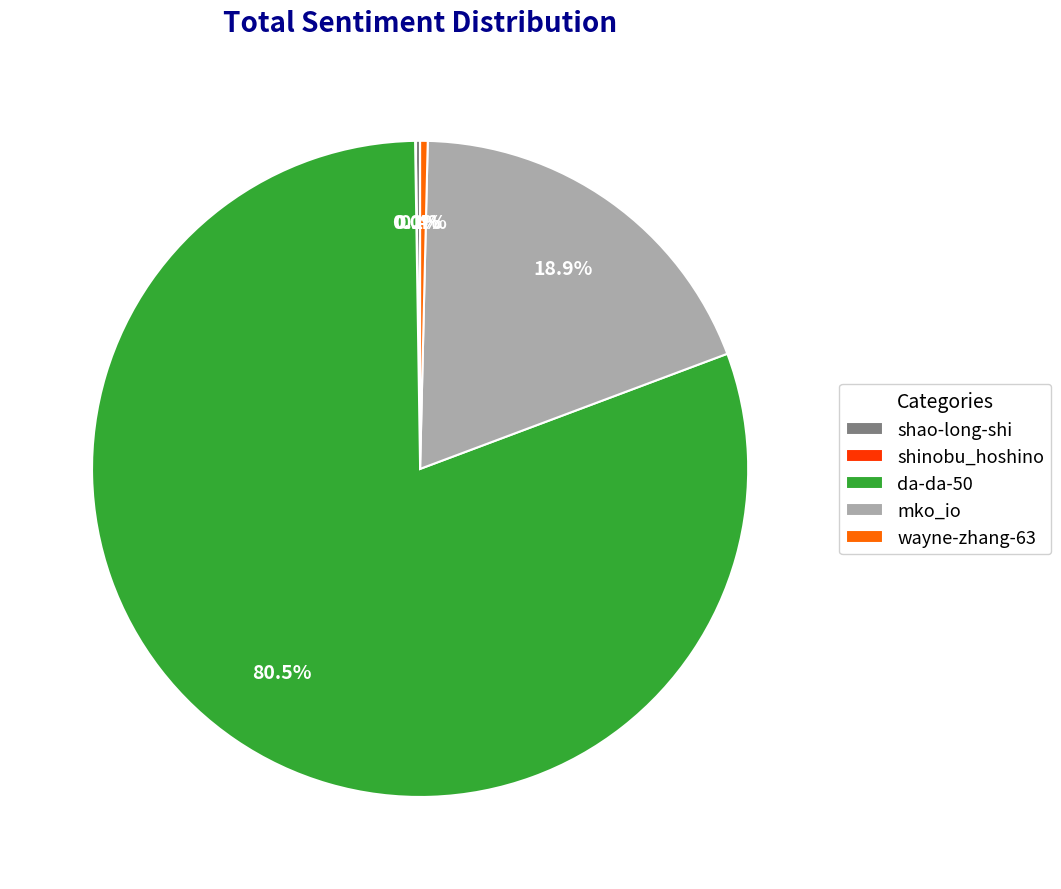

Which category has the biggest portion of the pie?

da-da-50